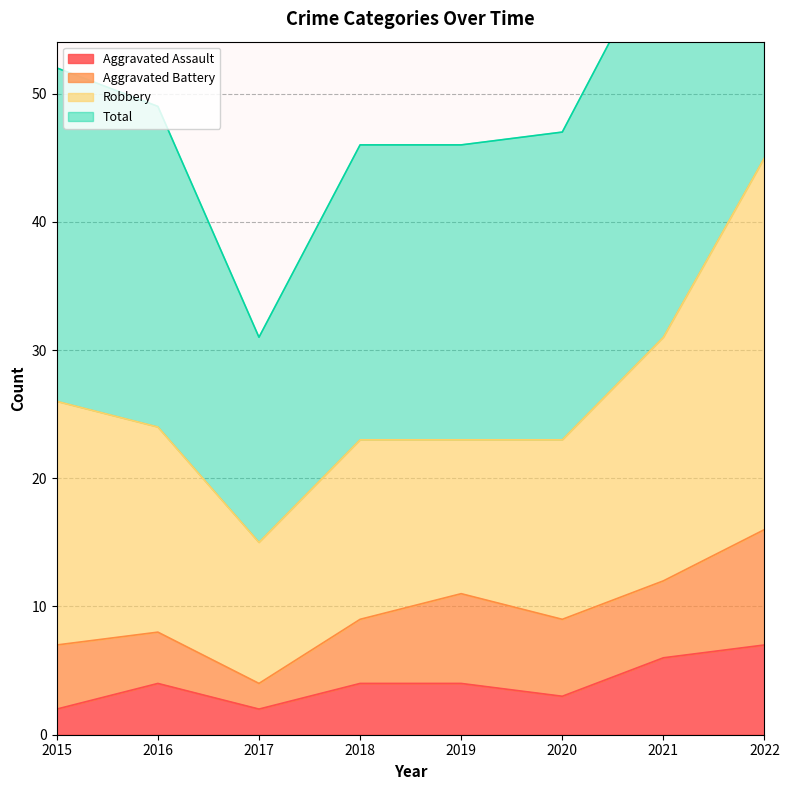

What is the value of the Total point at the 4th from the left?

46